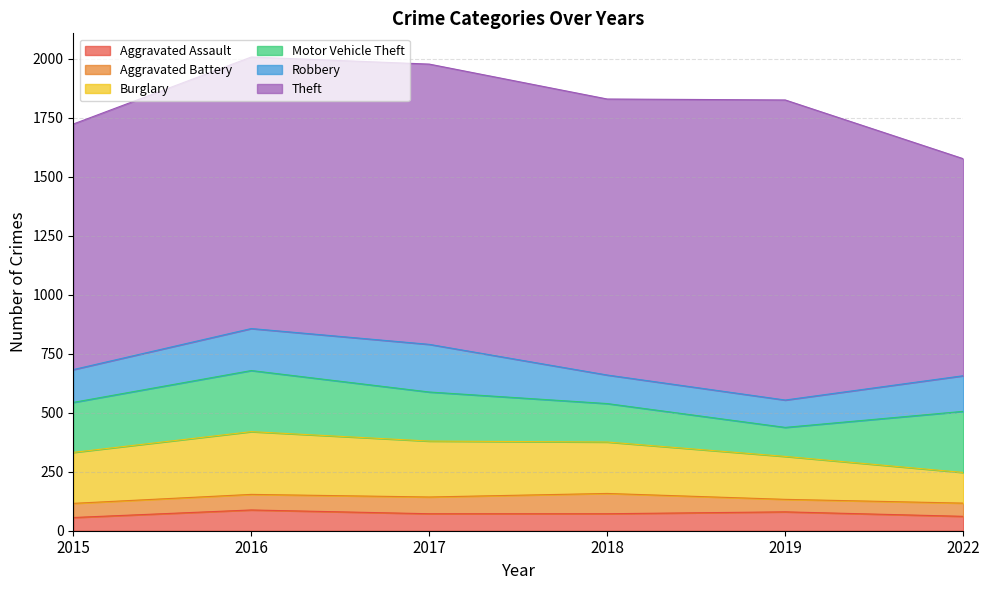

Rank the series at 2017 from lowest to highest value.

Aggravated Battery, Aggravated Assault, Robbery, Motor Vehicle Theft, Burglary, Theft